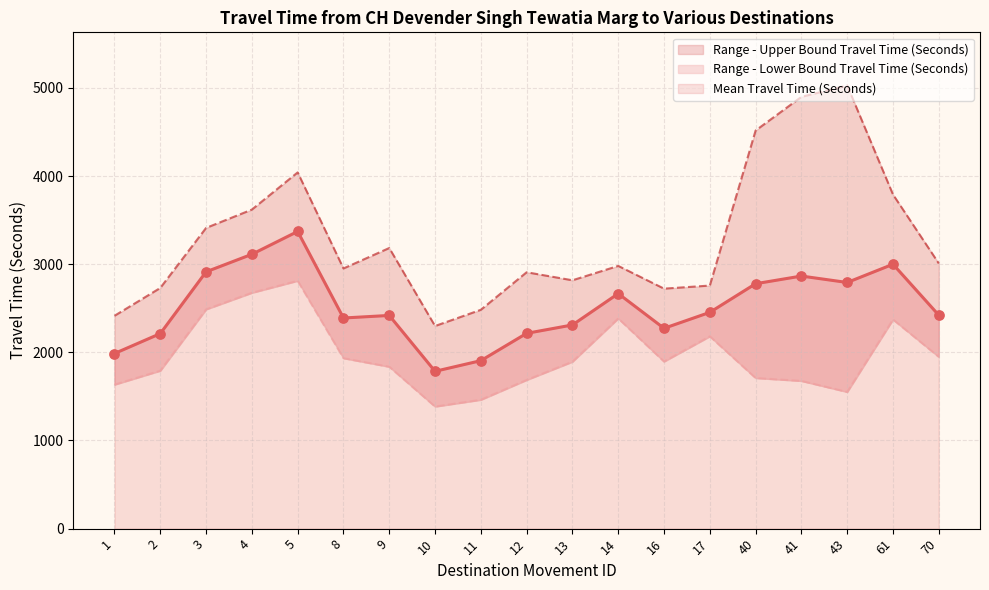

At which category is the sum across all series the highest?

5